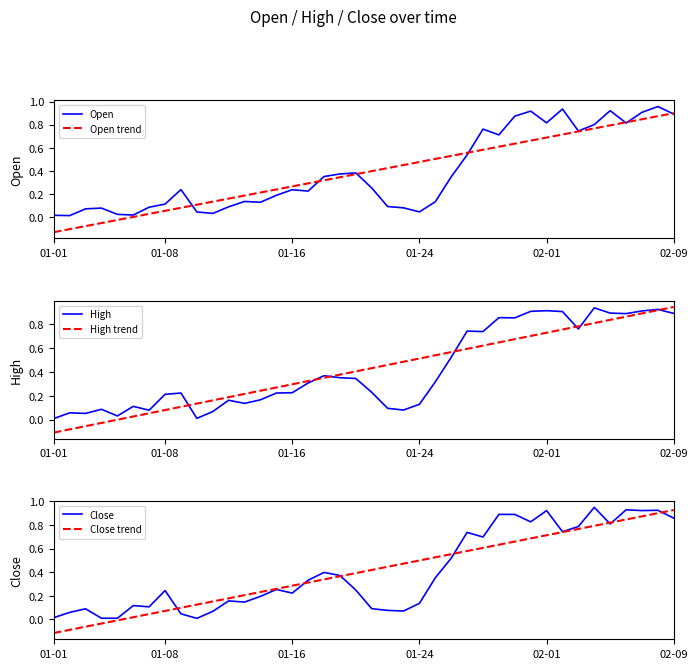

How many intersections are there between High and Open?

24